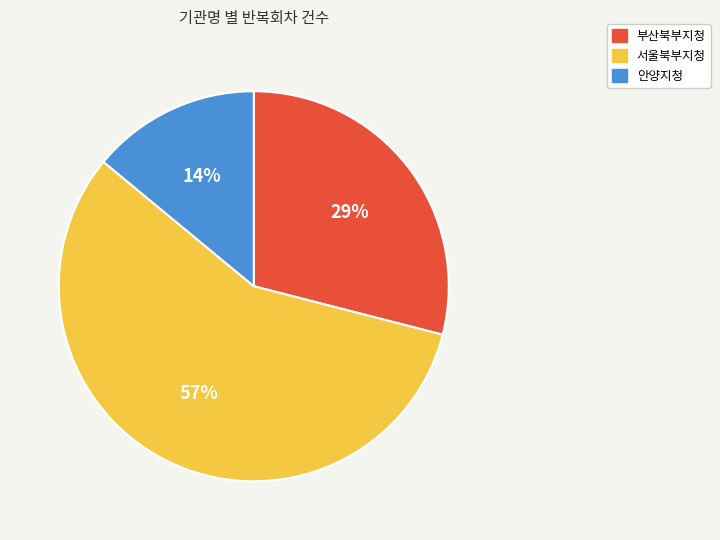

Does any single category account for the majority?

Yes